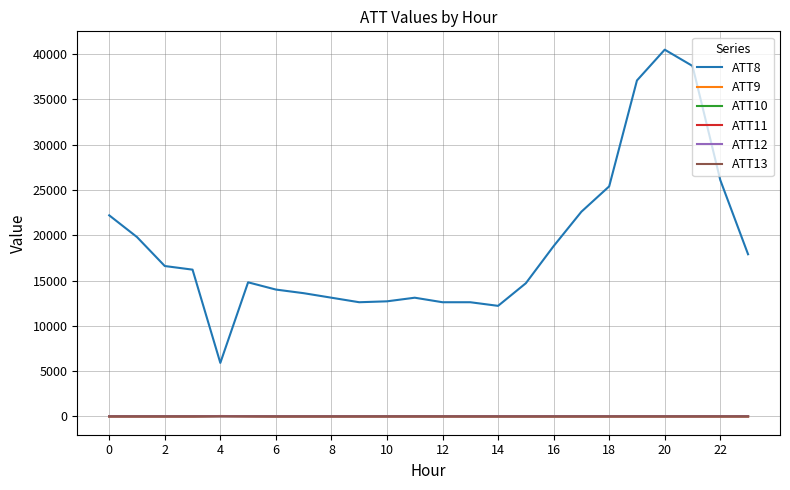

What is the maximum value shown in the chart?

40500.0